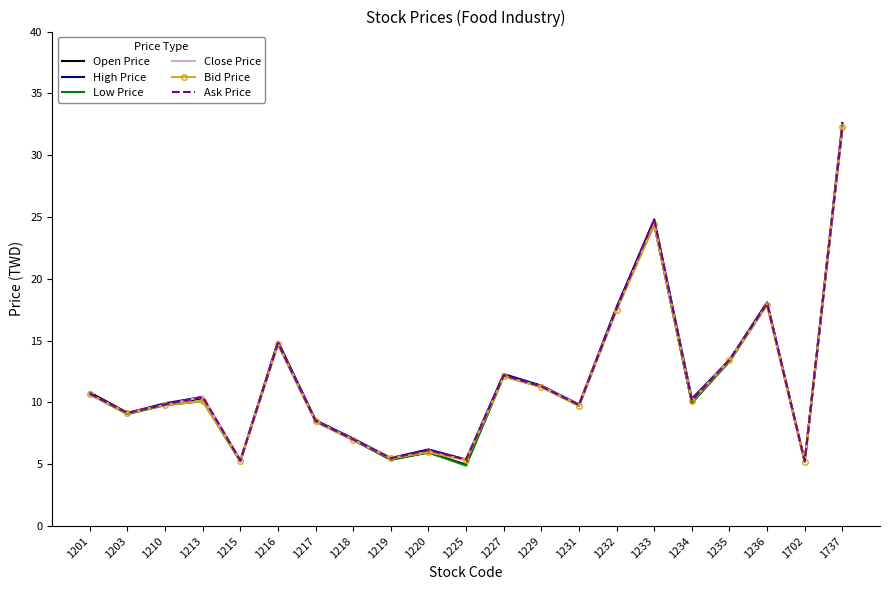

What is the total value across all series at 1219?

32.7